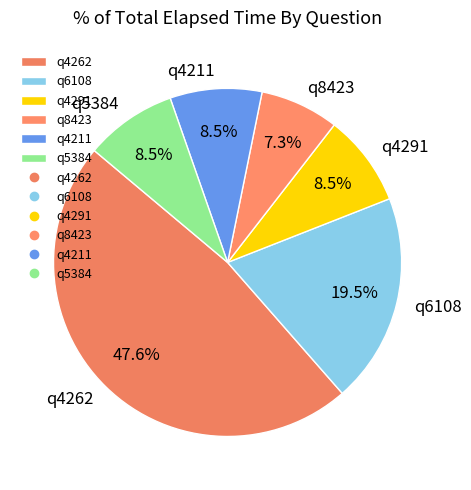

Which category has the biggest portion of the pie?

q4262